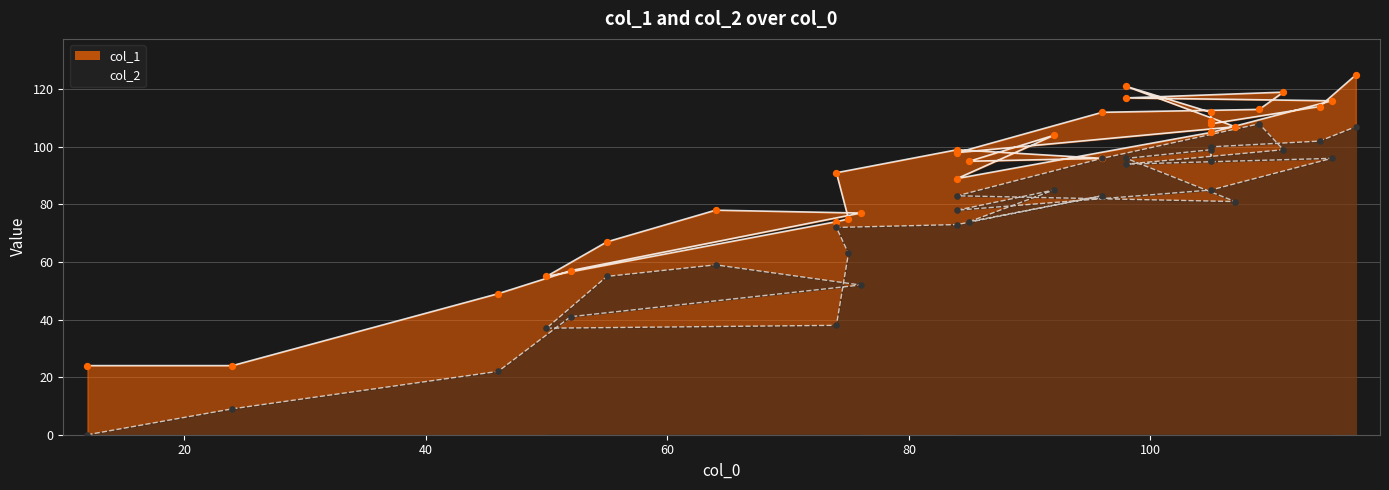

At how many categories does at least one series exceed 95?

17